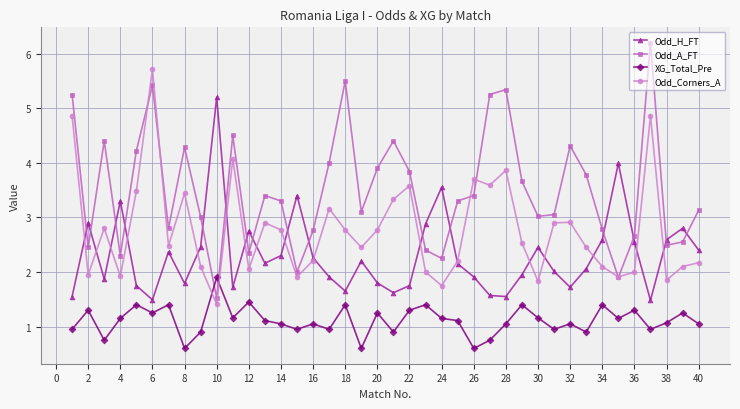

At how many categories does at least one series exceed 5?

7